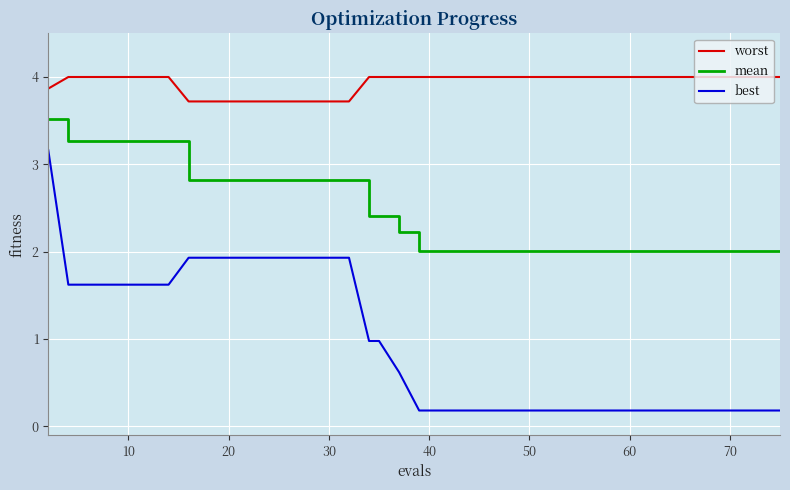

Does the chart have visible grid lines?

Yes